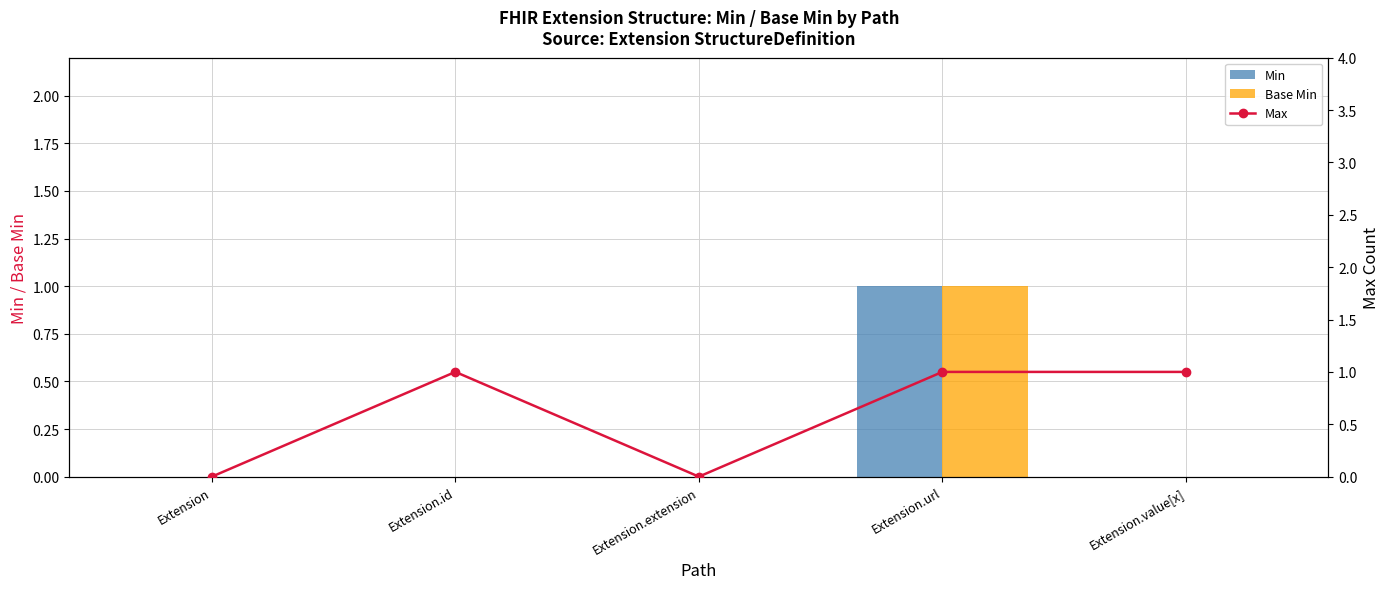

At Extension.url, list the series in order from smallest to largest.

Min, Base Min, Max